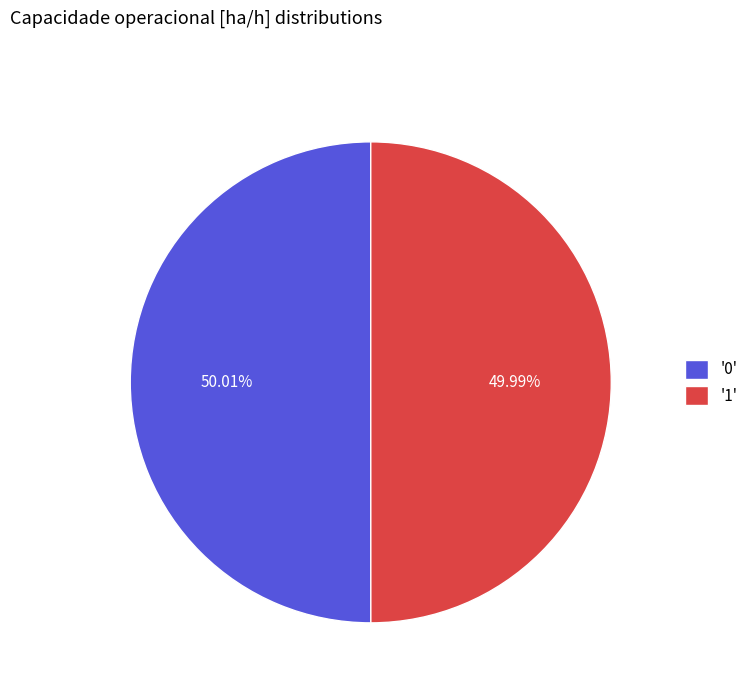

Is the sum of '1' and '0' greater than half?

Yes